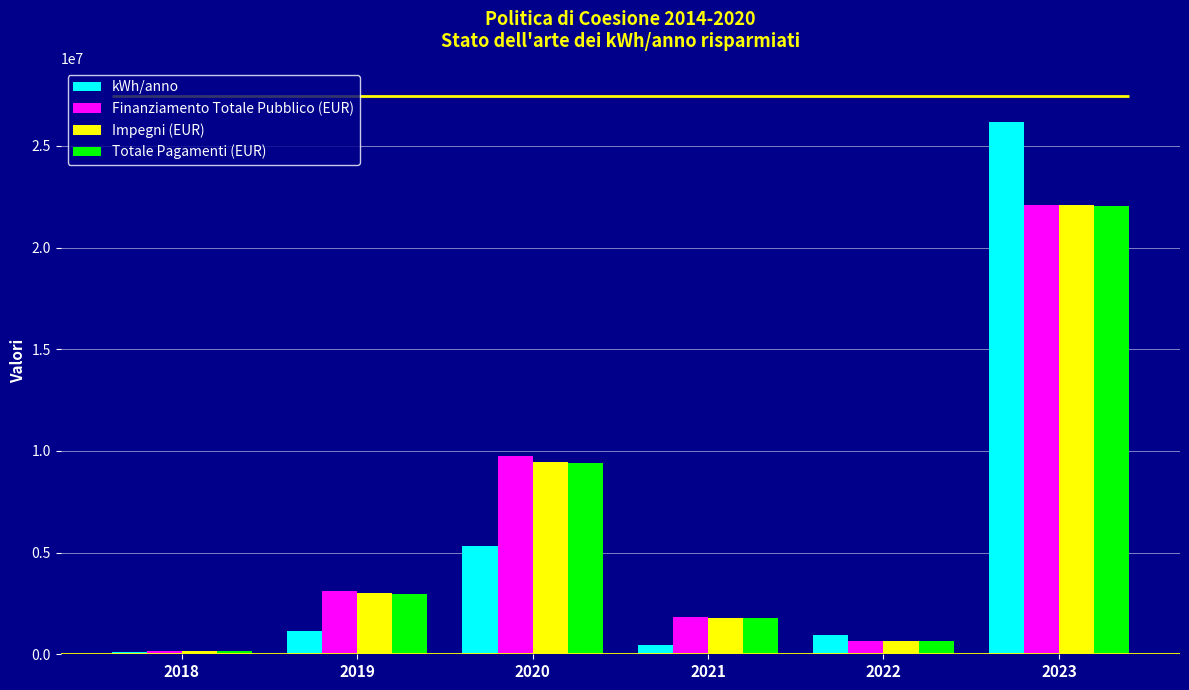

What is the value of the Finanziamento Totale Pubblico (EUR) bar at the 1st from the left?

179609.0